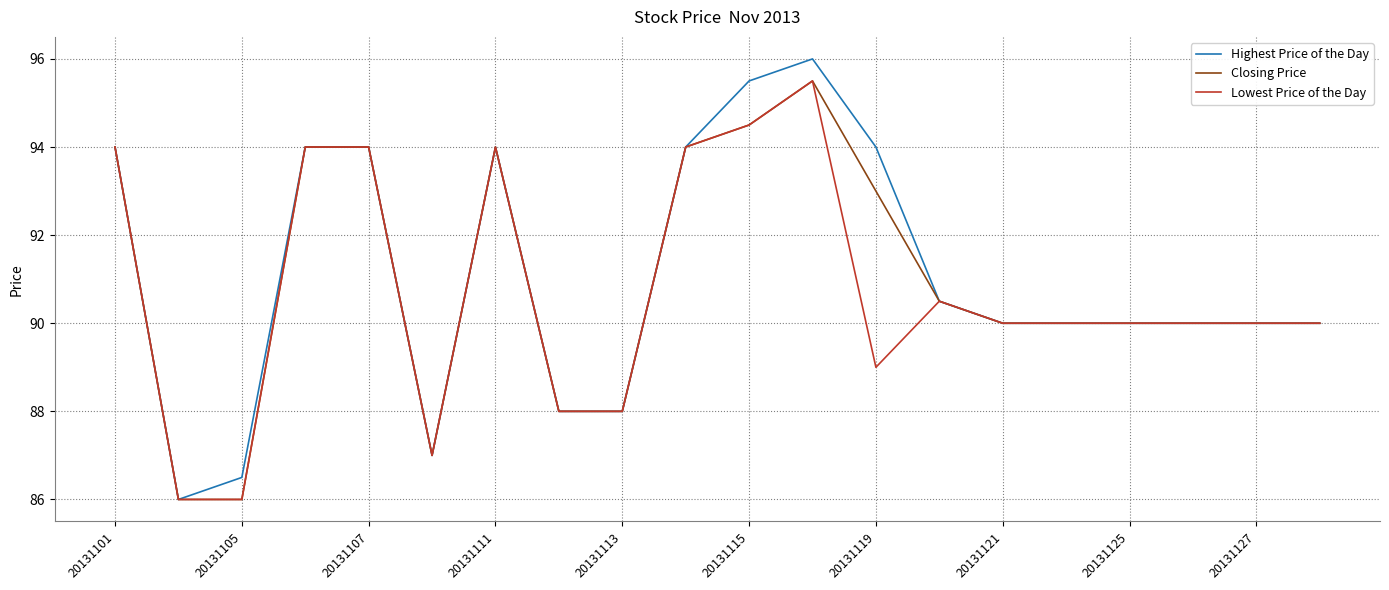

Which series has the largest range (max minus min)?

Highest Price of the Day